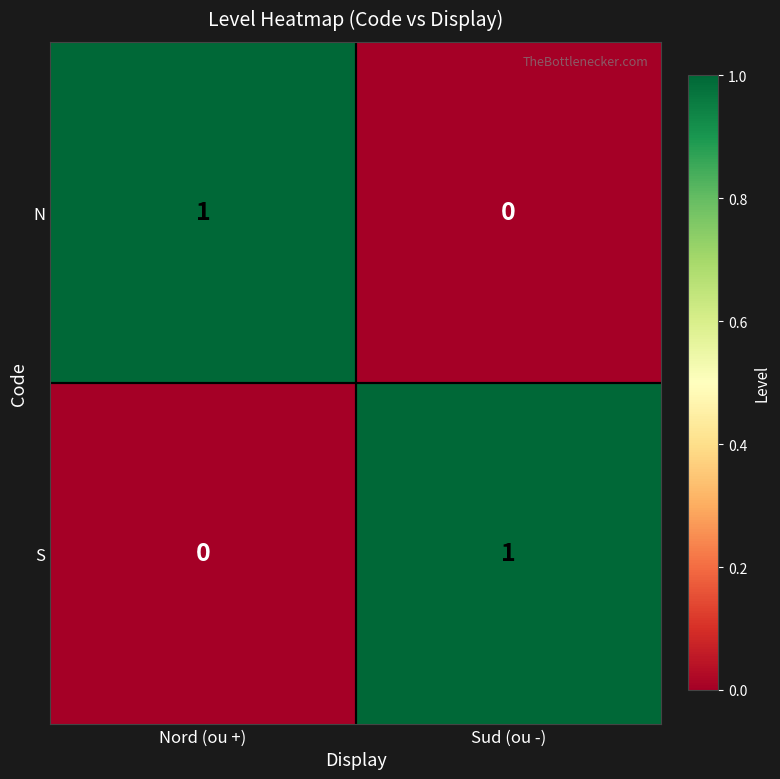

What is the spread (max minus min) of values at Nord (ou +)?

1